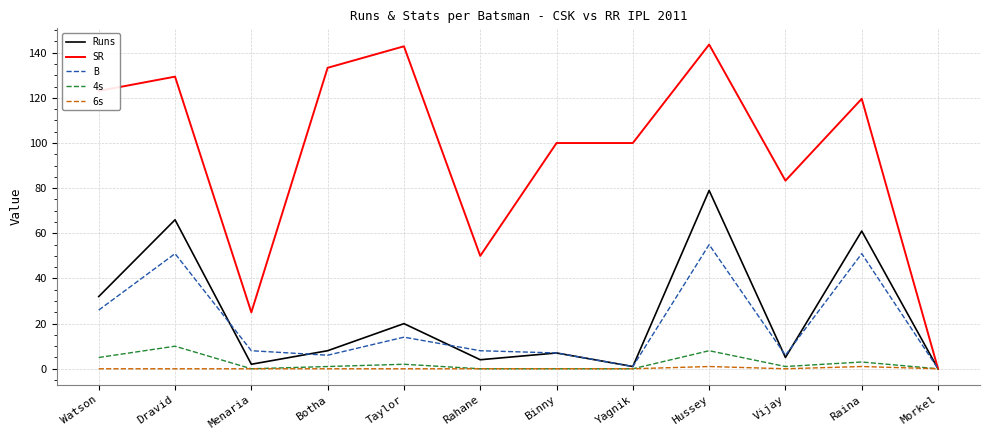

At which category does SR reach its first local valley?

Menaria